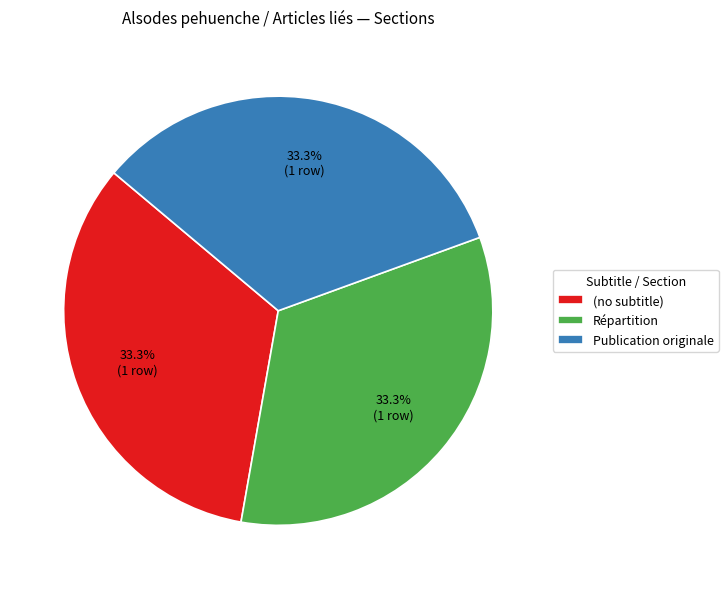

To the nearest percent, what is the difference between the Publication originale and Répartition slice percentages?

0%